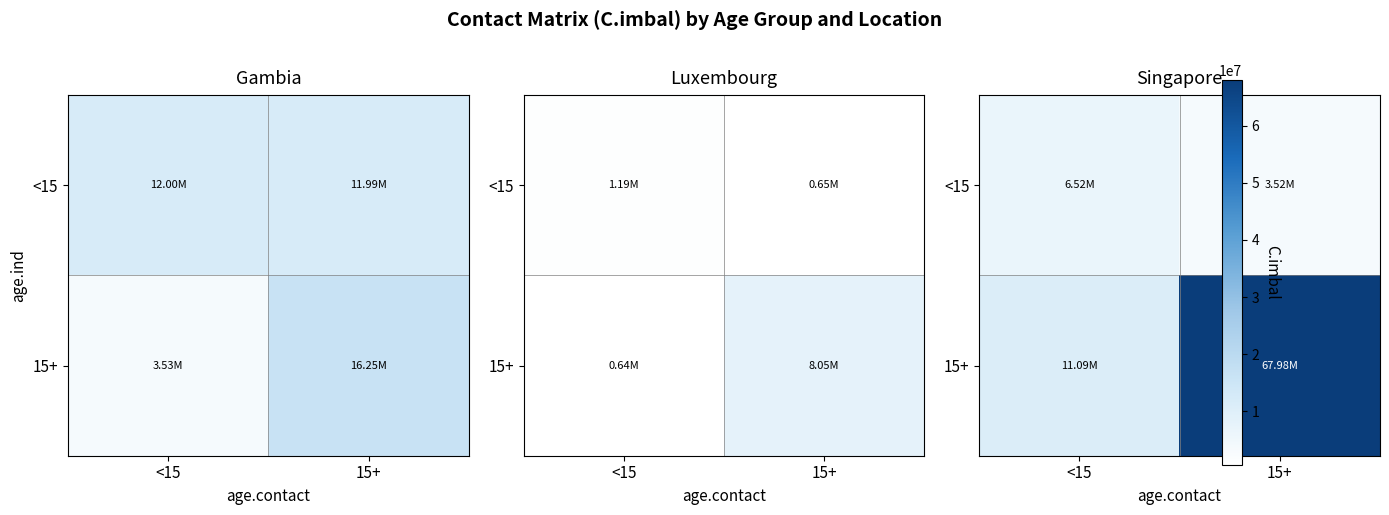

What is the spread (max minus min) of values at 15+?

64462969.2